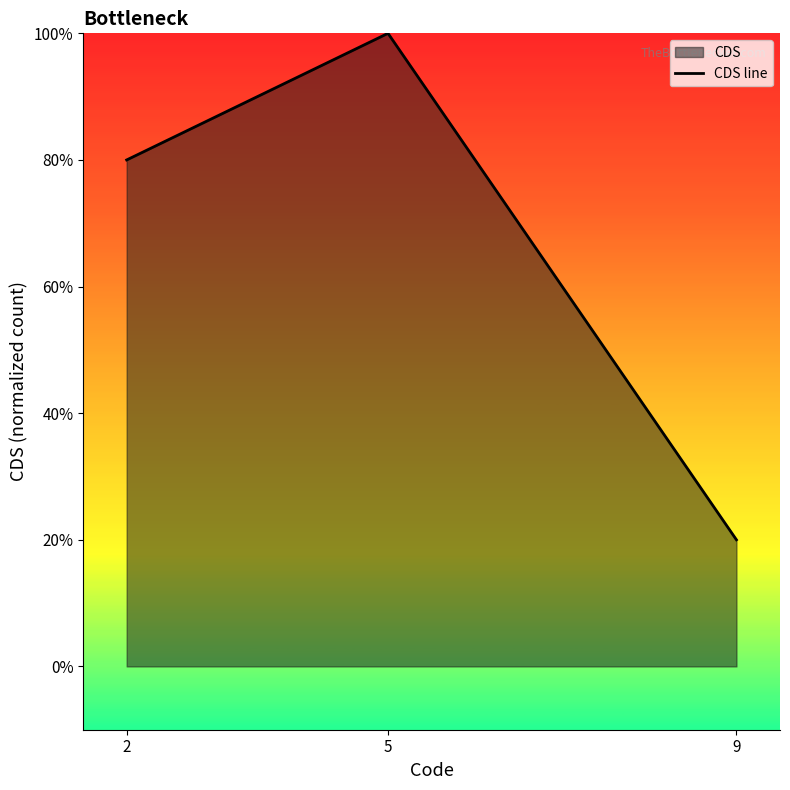

What is the difference between the second highest and minimum values?

0.6